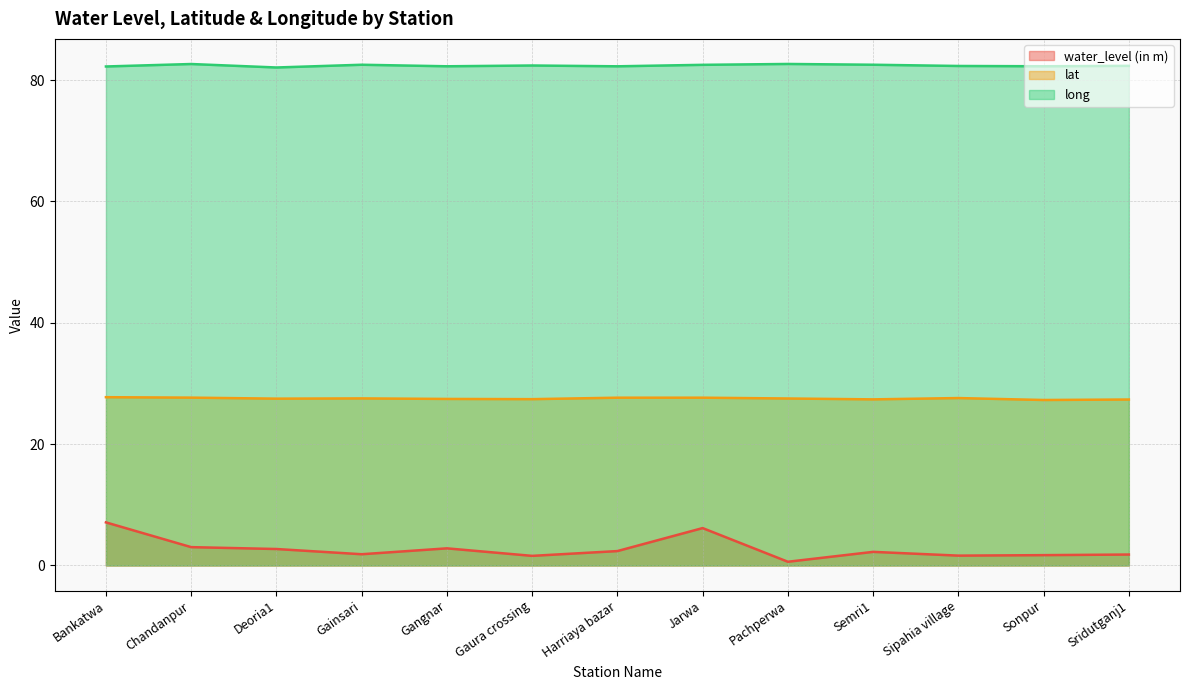

Where is long nearest to the value 82?

Deoria1